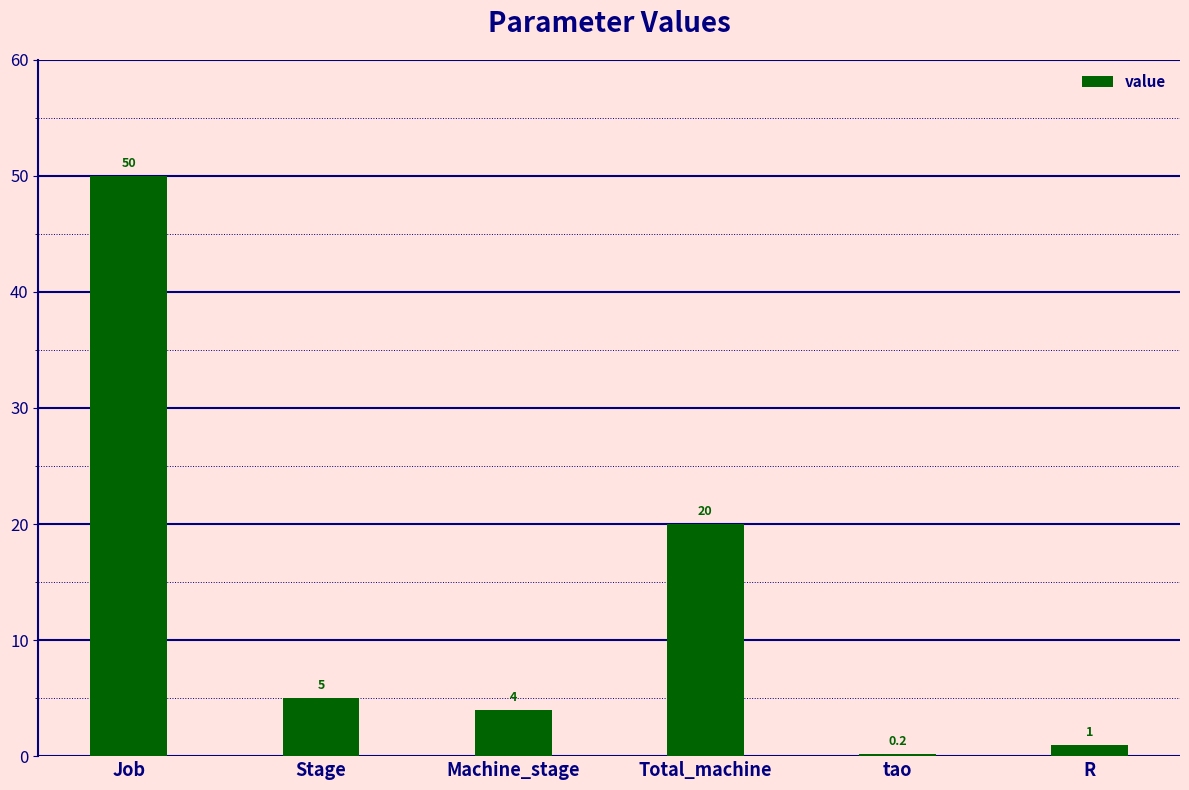

What is the difference between the maximum and second lowest values?

49.0